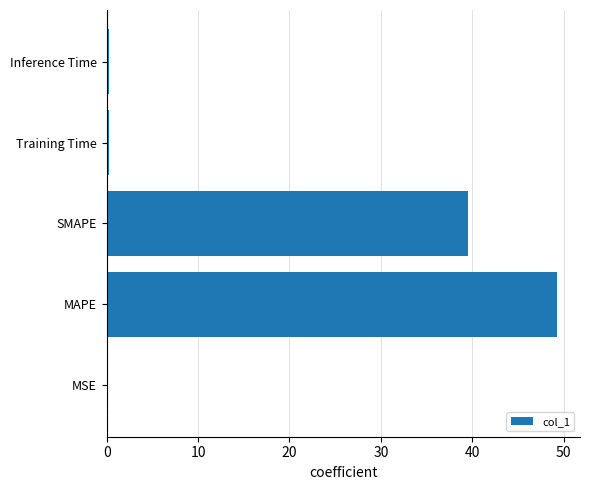

What is the sum of all values?

89.4